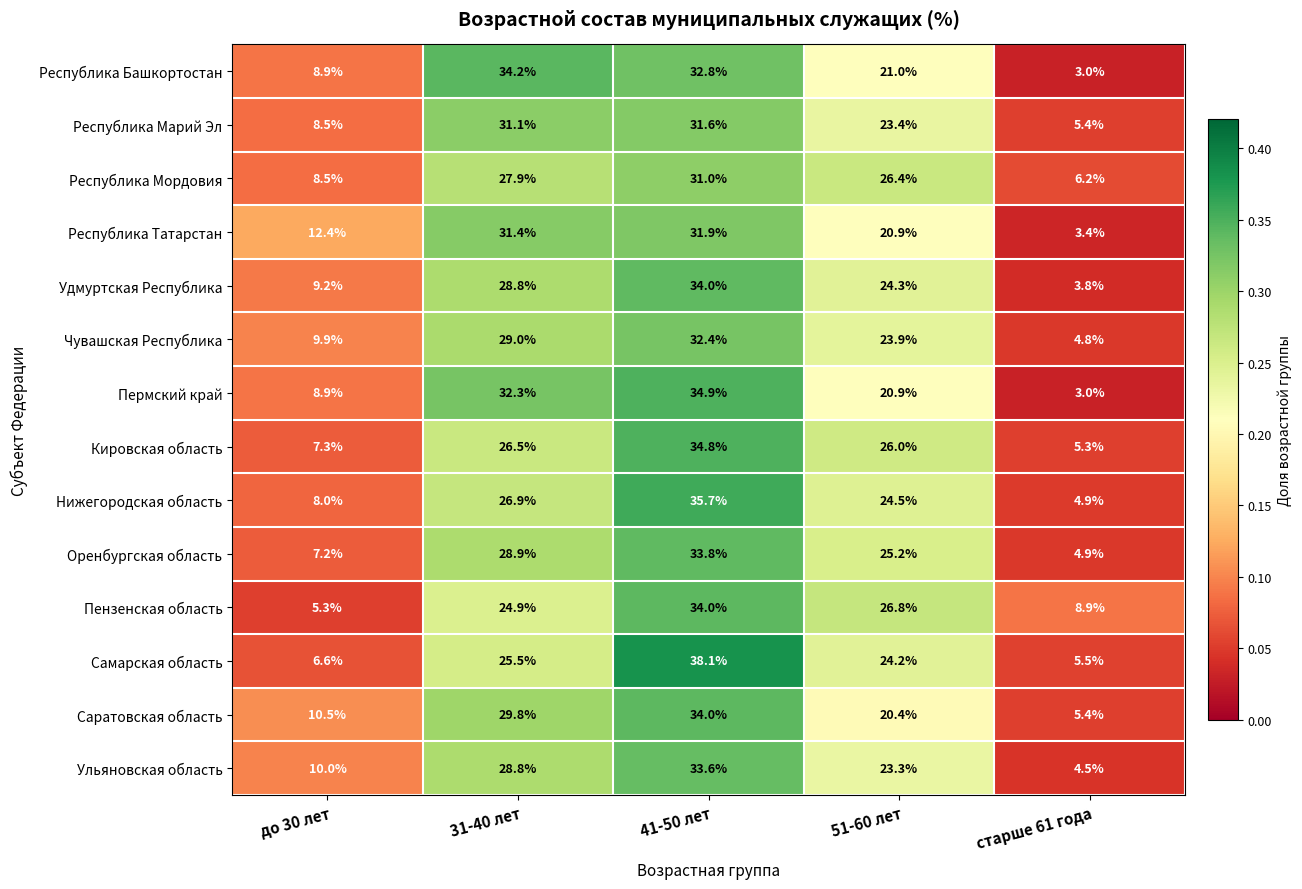

What is the average value of the Пермский край series?

20.0